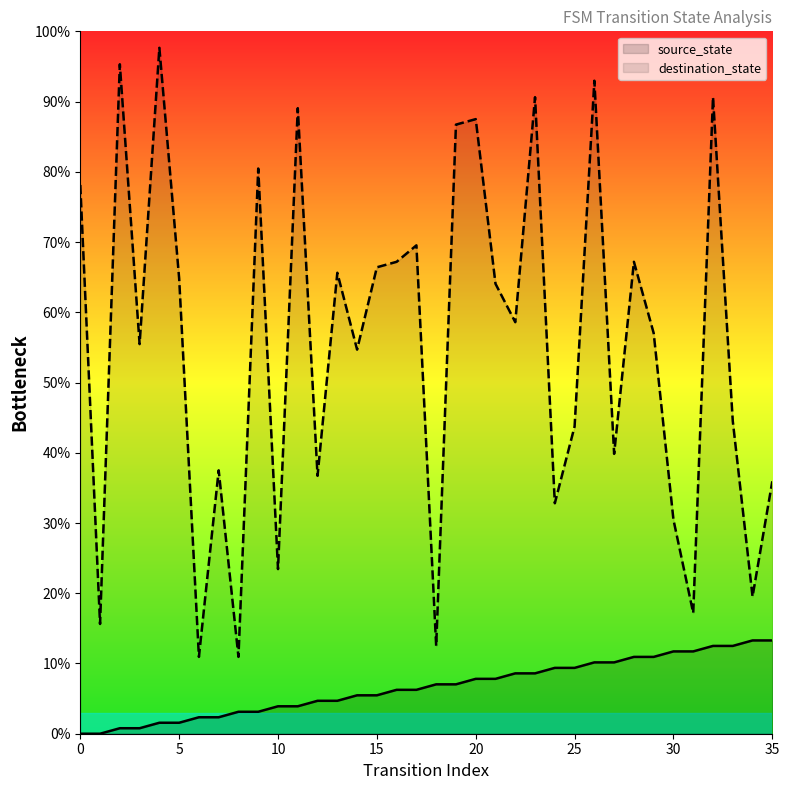

At 10, list the series in order from smallest to largest.

source_state, destination_state